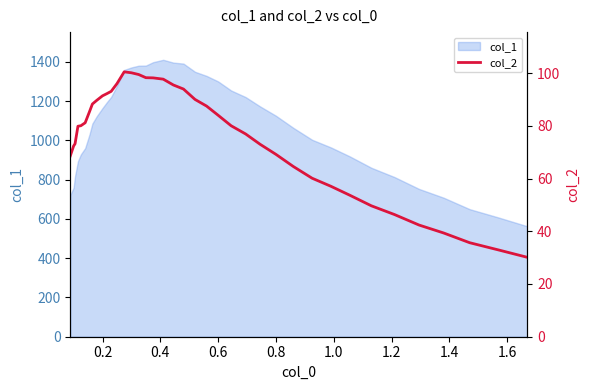

What is the highest value of the col_1 series?

1410.1